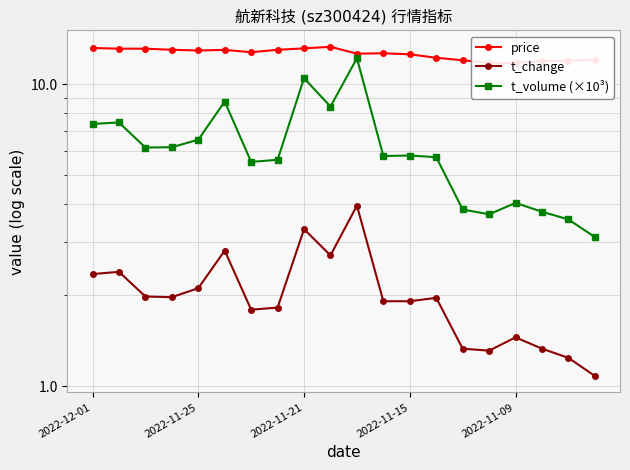

Rank the series by their average value, from lowest to highest.

t_change, t_volume (×10³), price